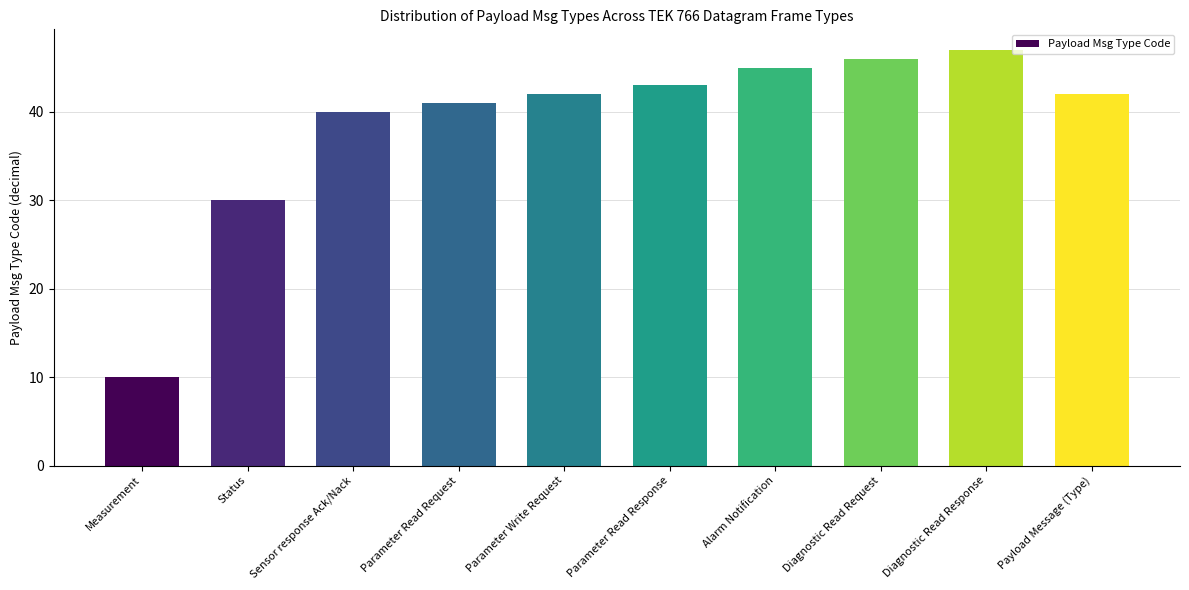

What is the change in value from Alarm Notification to Payload Message (Type)?

-3